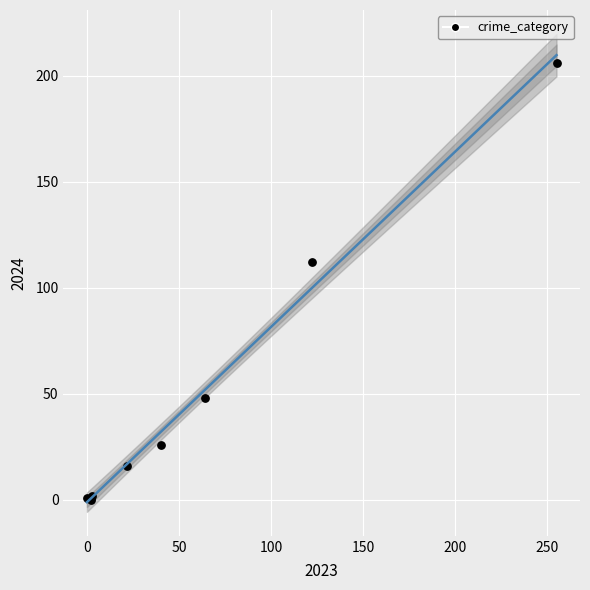

What Y value in the scatter plot is closest to 103?

112